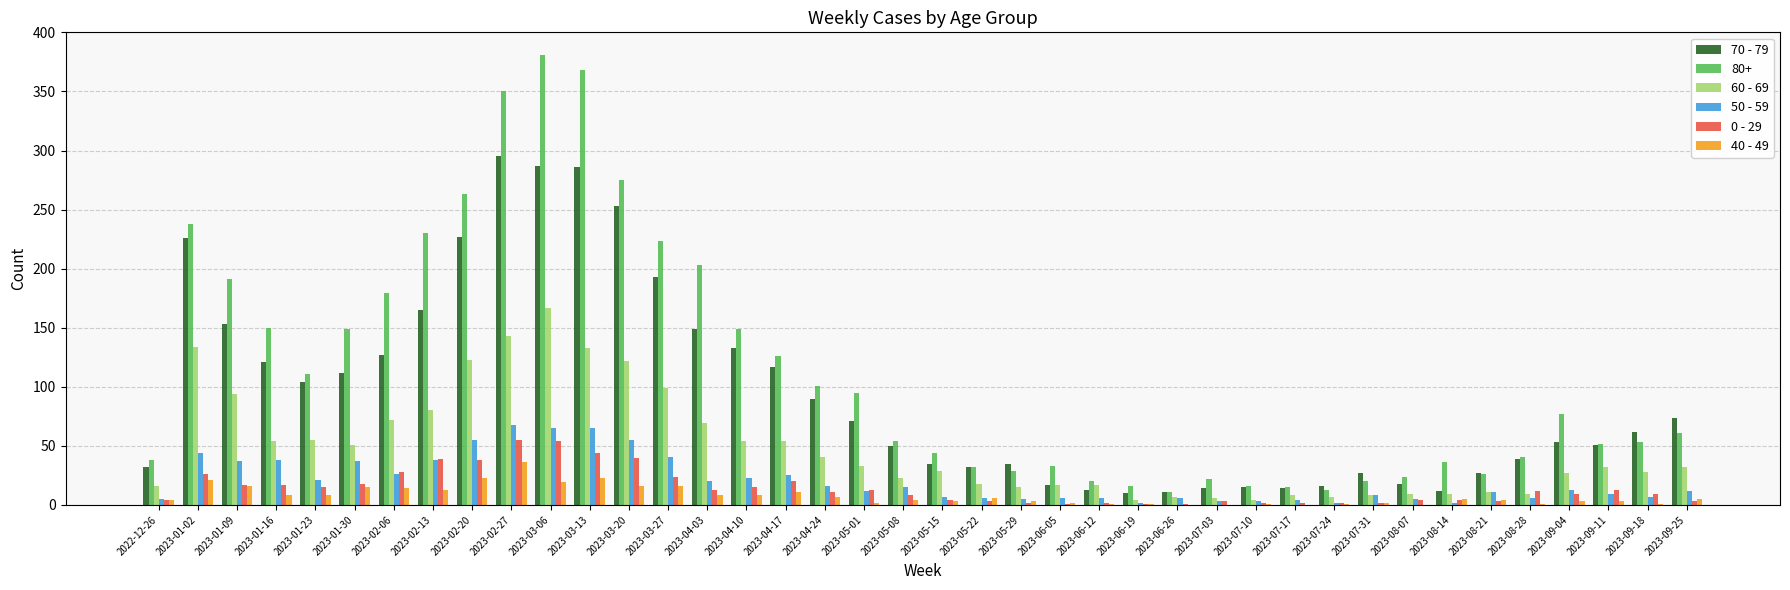

How many groups of bars are there?

40